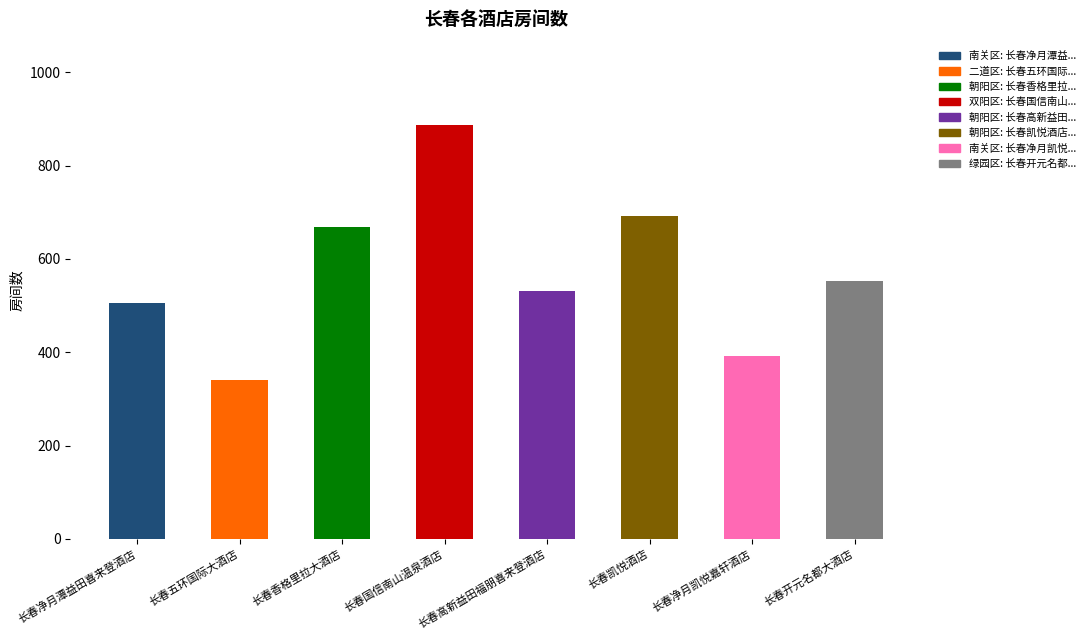

Count the number of categories in the chart.

8